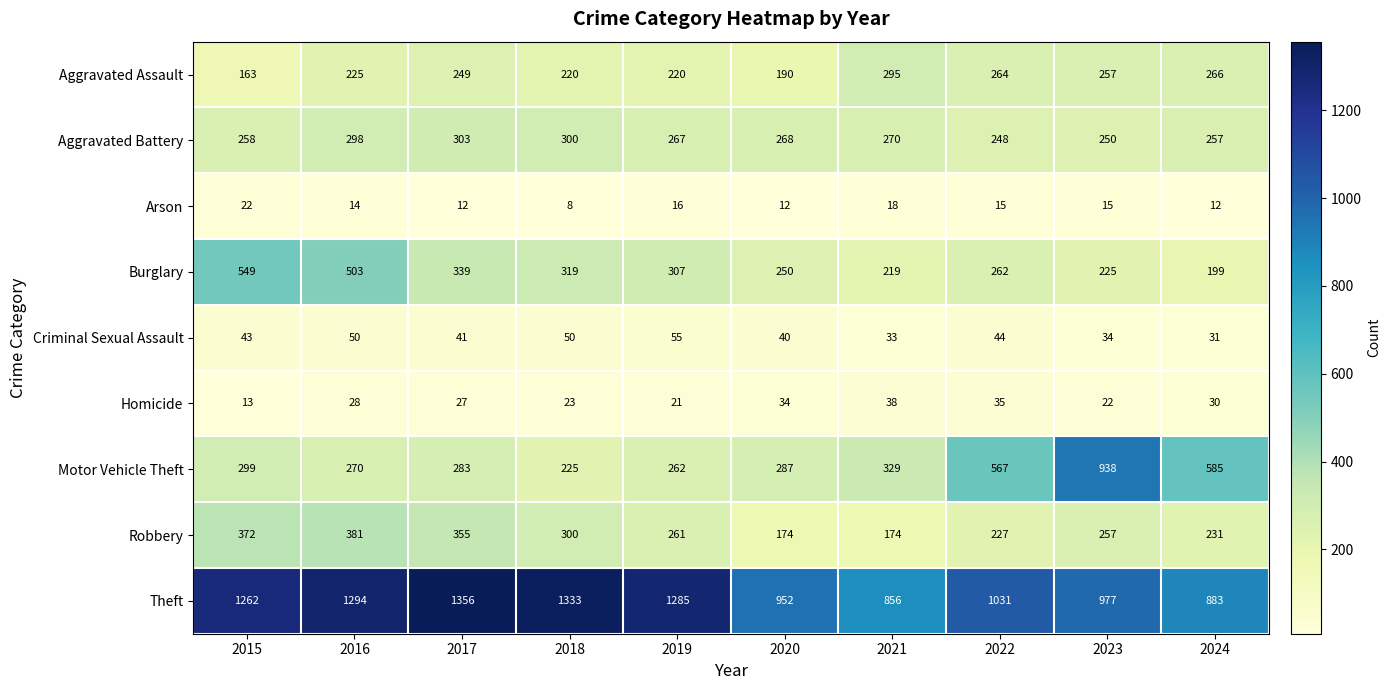

Rank the series by their maximum value, from lowest to highest.

Arson, Homicide, Criminal Sexual Assault, Aggravated Assault, Aggravated Battery, Robbery, Burglary, Motor Vehicle Theft, Theft